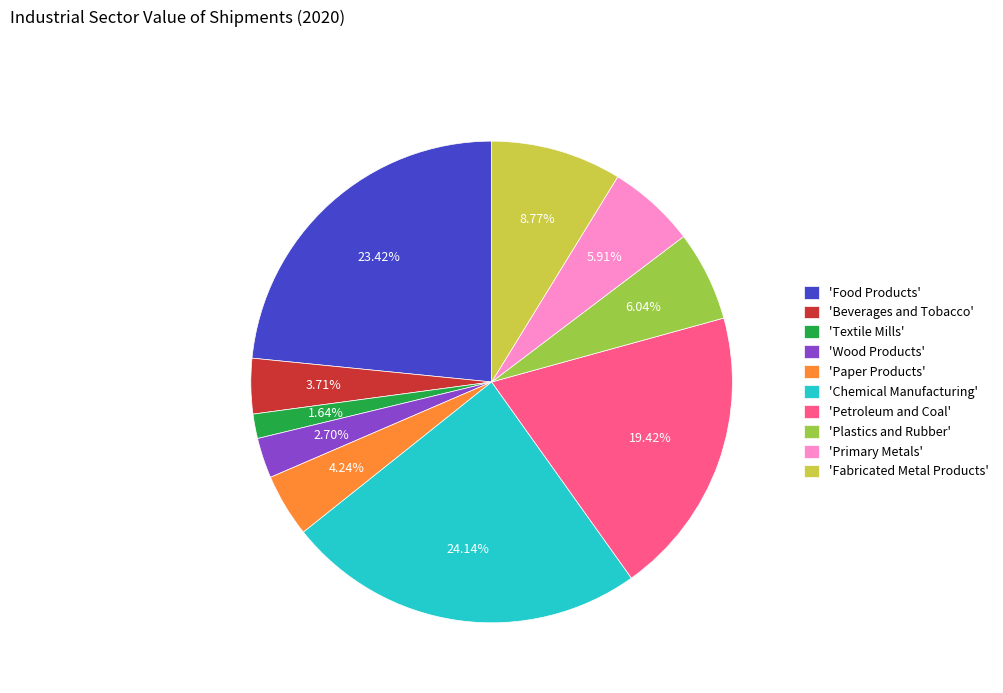

Which has a higher value, 'Petroleum and Coal' or 'Chemical Manufacturing'?

'Chemical Manufacturing'